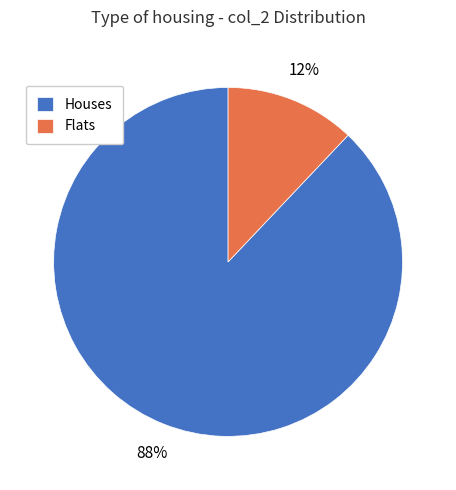

To the nearest percent, what is the difference between the largest and smallest slice percentages?

76%